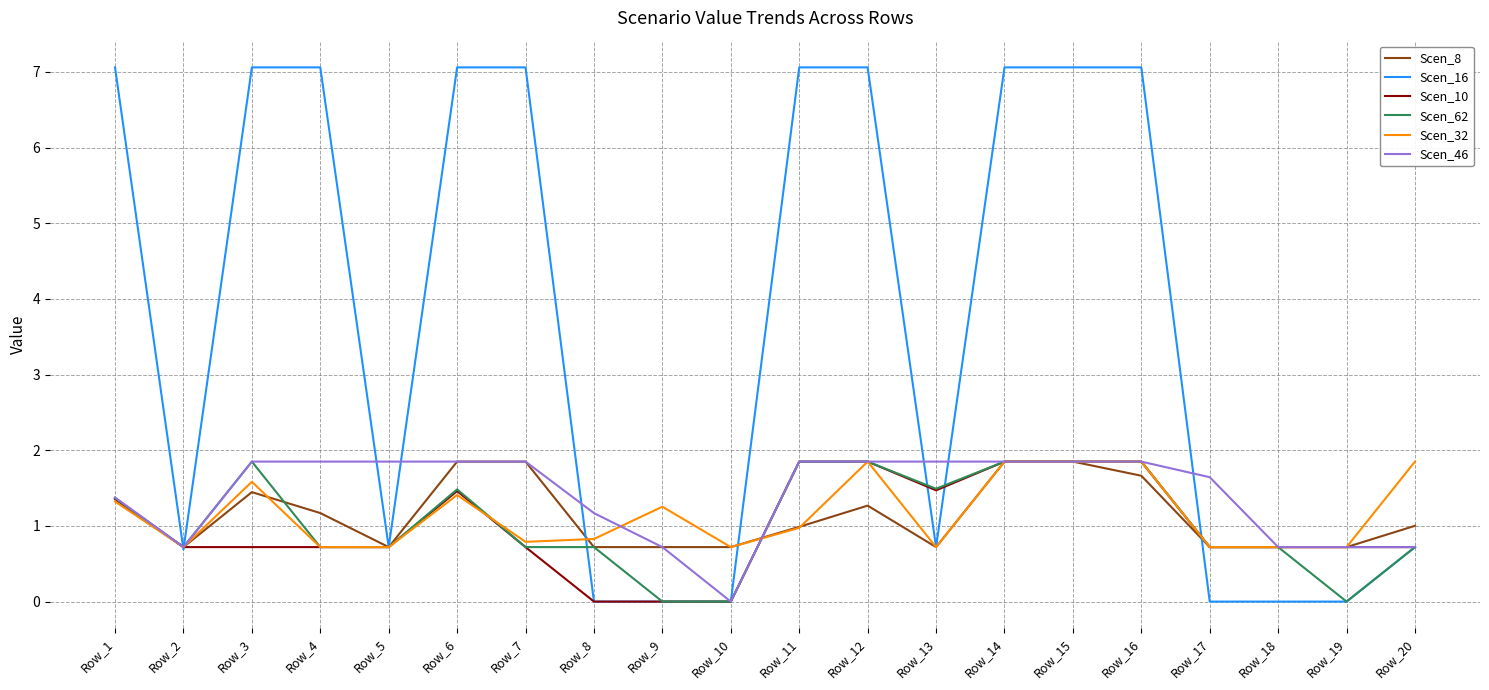

Is this an area chart (filled region under the line)?

No